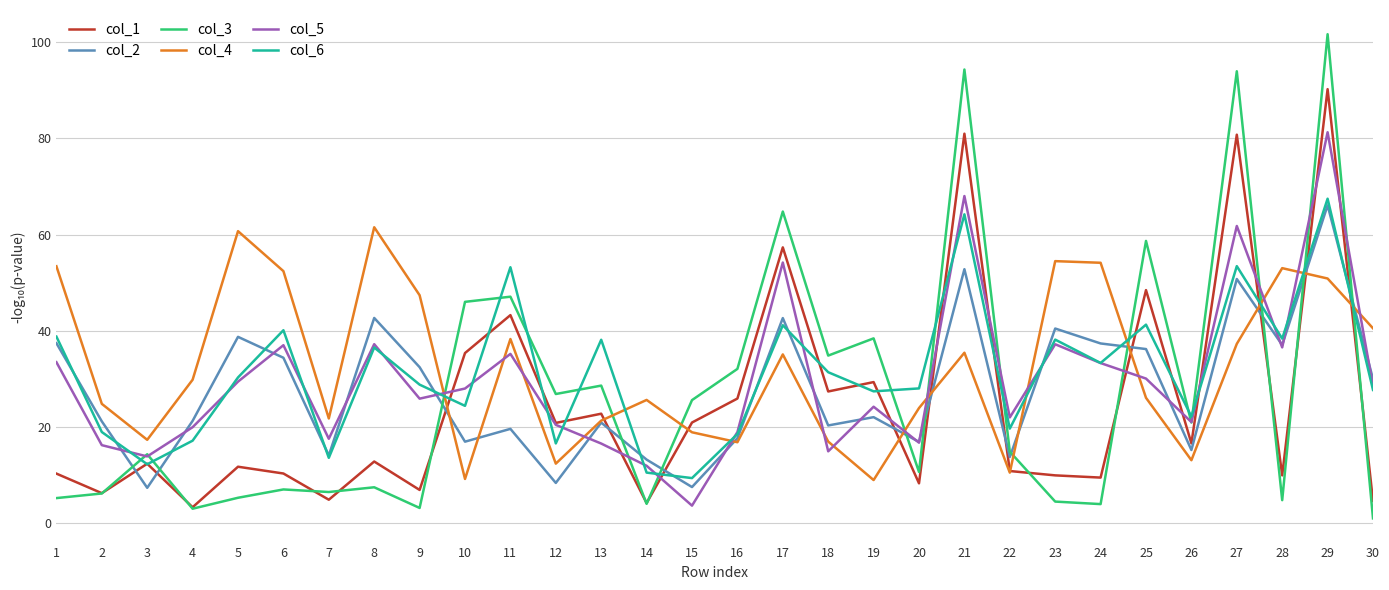

Which series has the largest total across all categories?

col_4